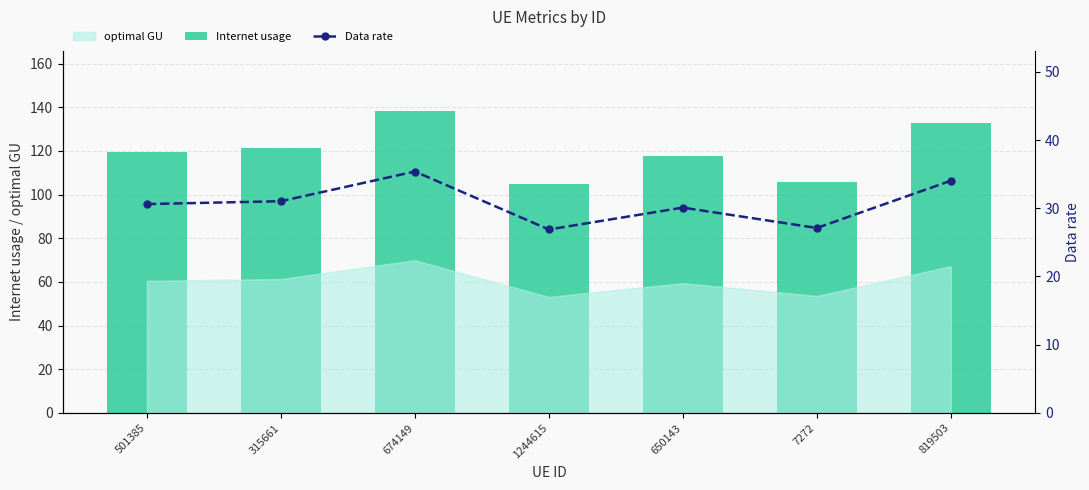

How many data points in Internet usage are above 119?

4